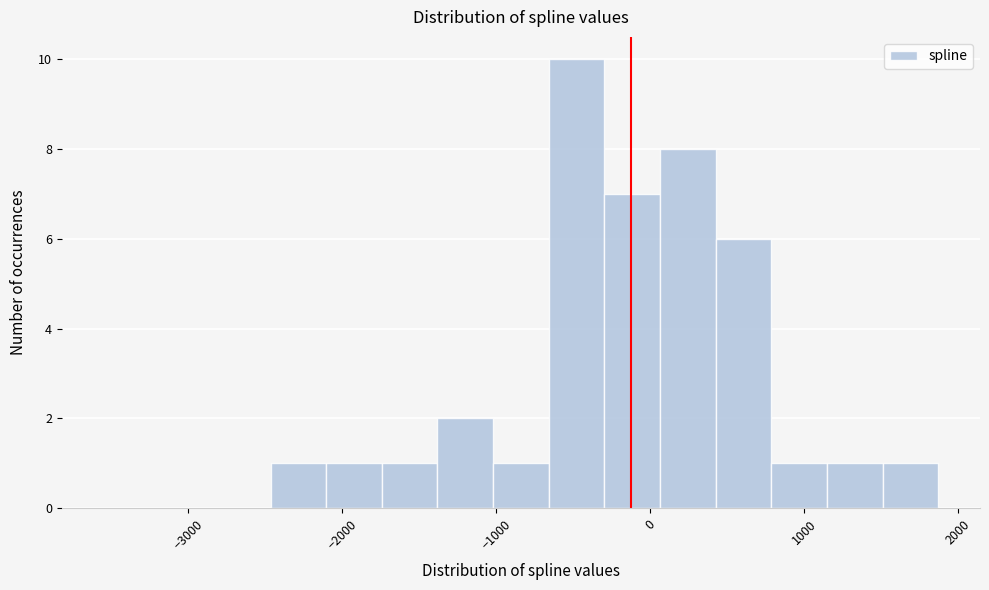

Around what value on the x-axis is the tallest bar? Give the approximate position of its centre, as read against the axis.

-500